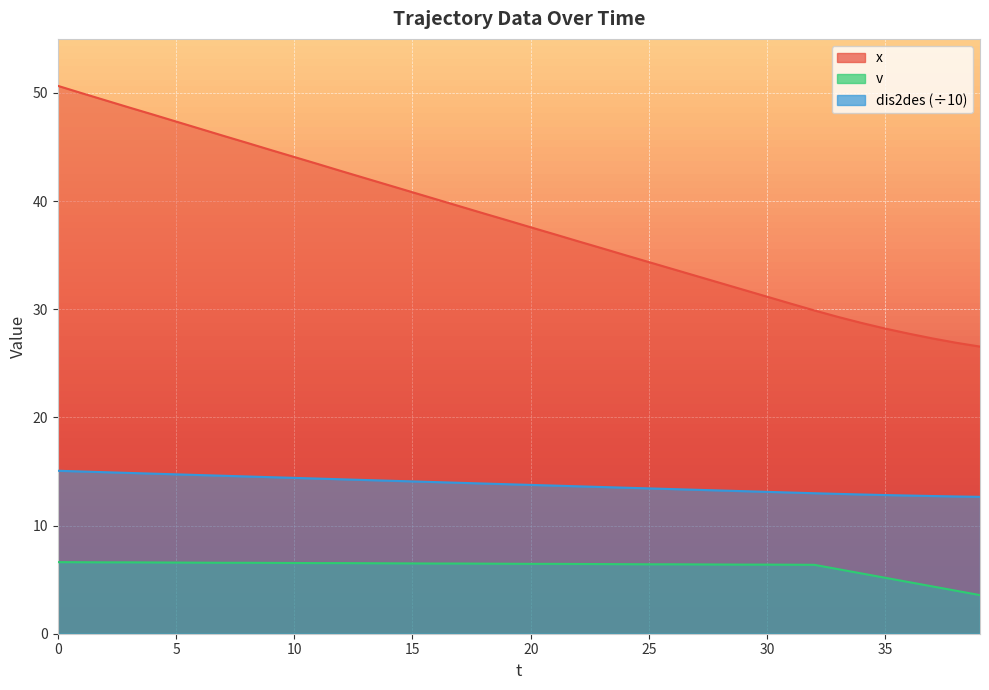

True or false: v has more than 0 points higher than both neighbors.

False